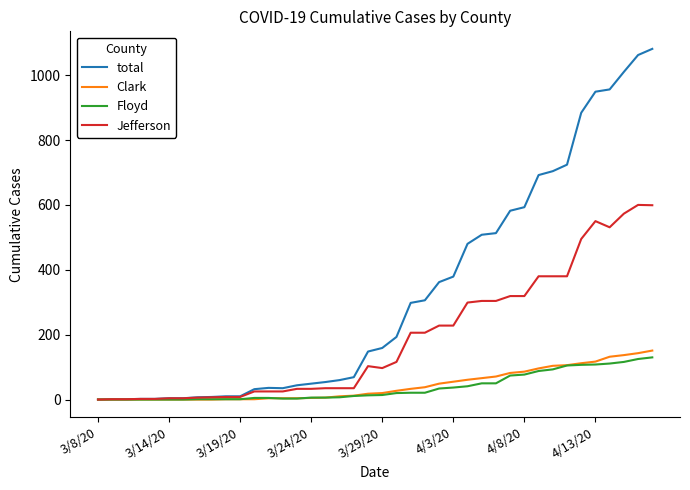

Which series has the largest range (max minus min)?

total